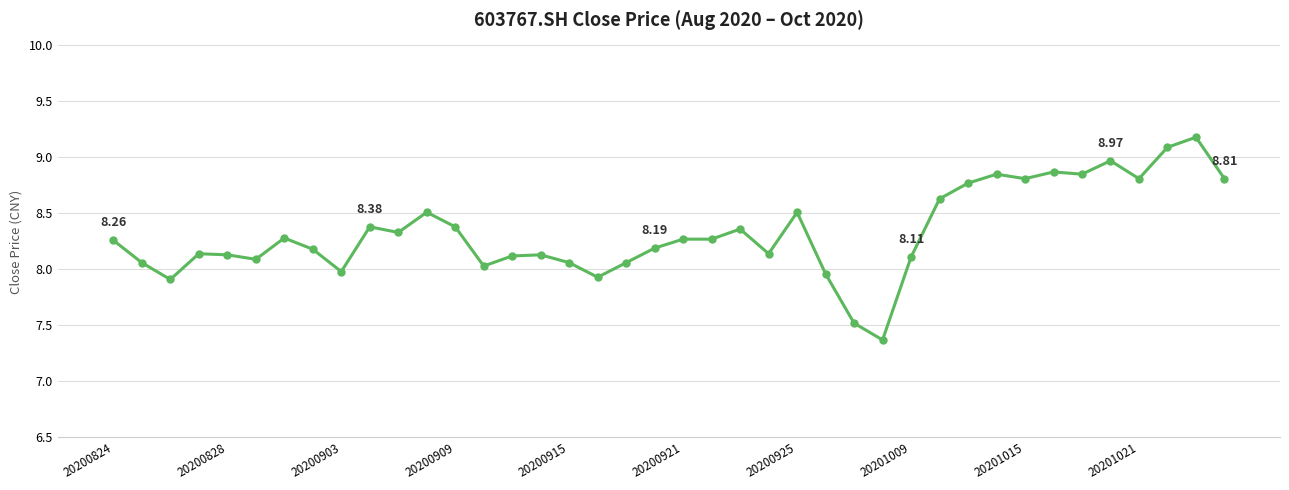

True or false: the data has more than 1 interior local peaks.

True